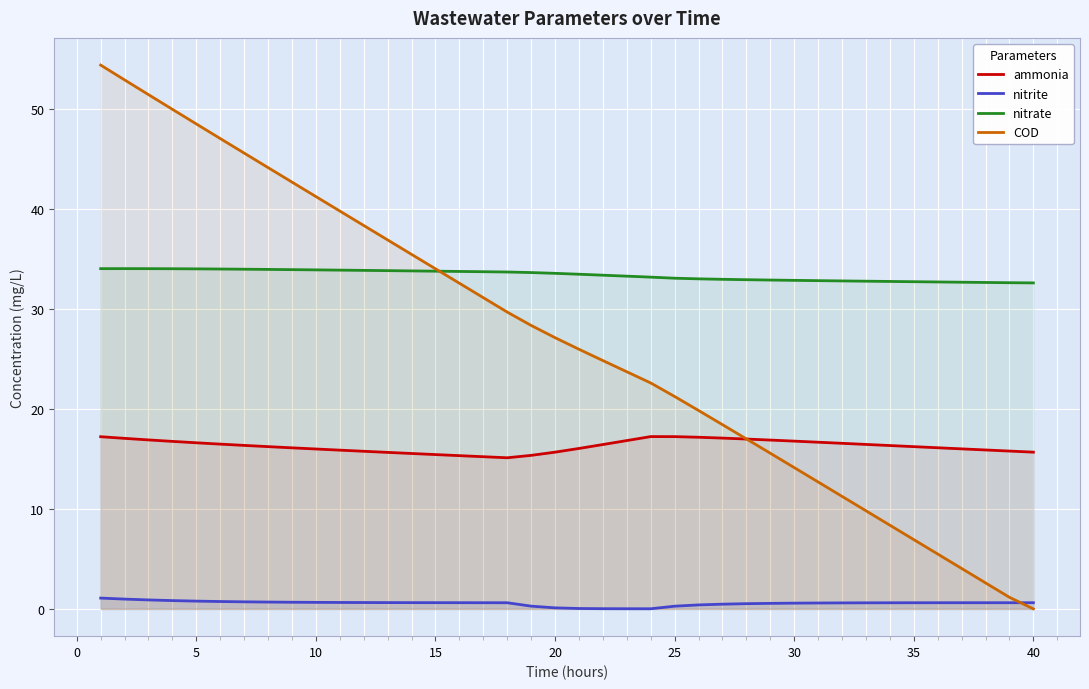

Which series has the widest spread of values?

COD